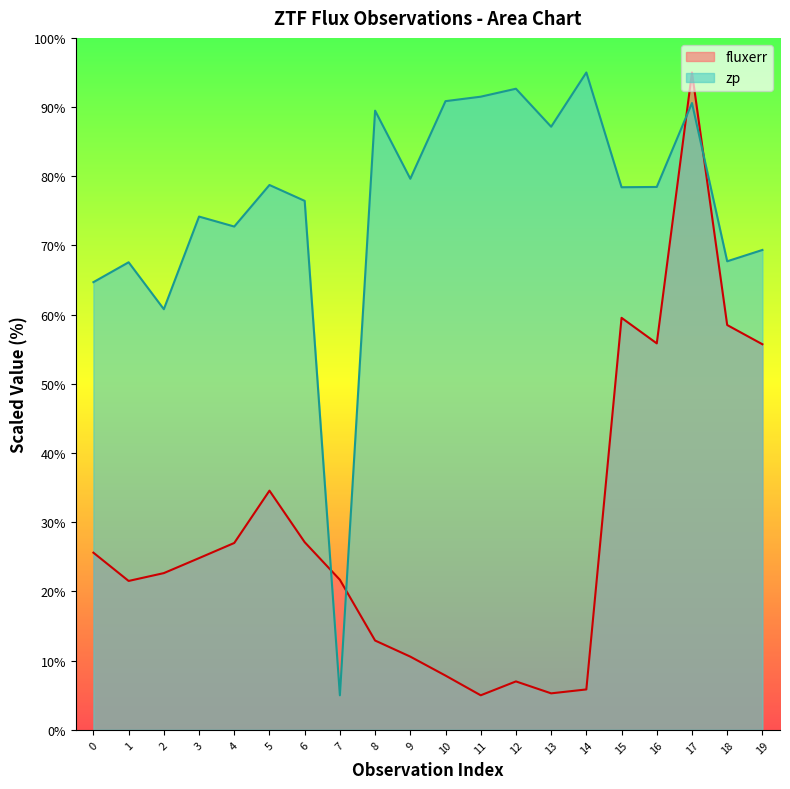

How many interior local valleys does the zp series have?

7